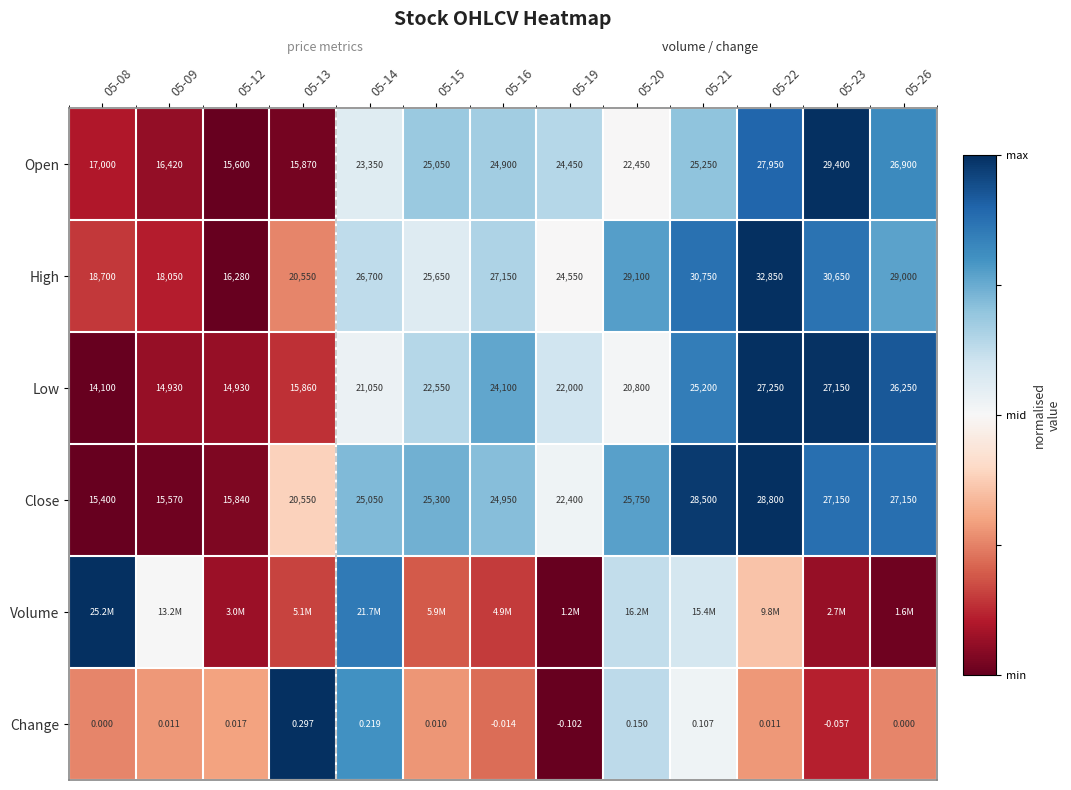

How many values in the High series are below 26700?

6